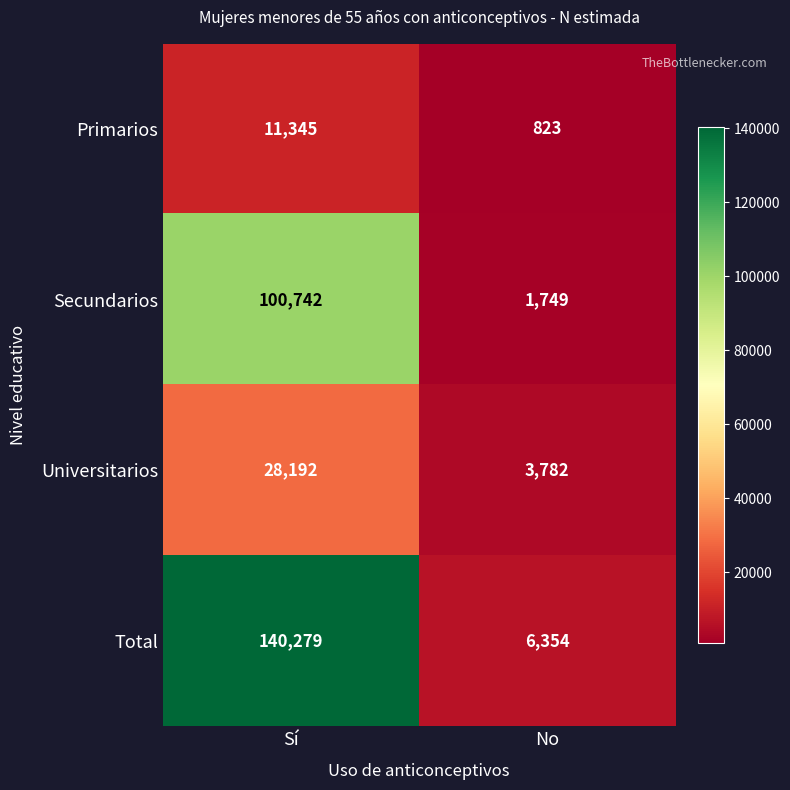

What is the total value across all series at Sí?

280558